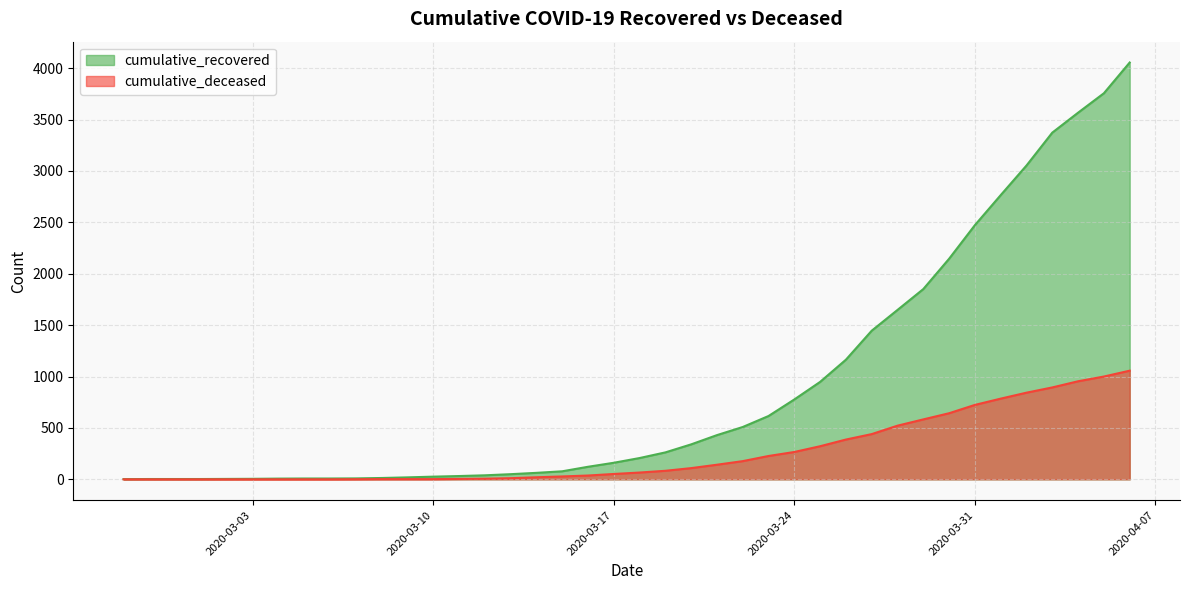

Which label corresponds to the largest value in the chart?

2020-04-06